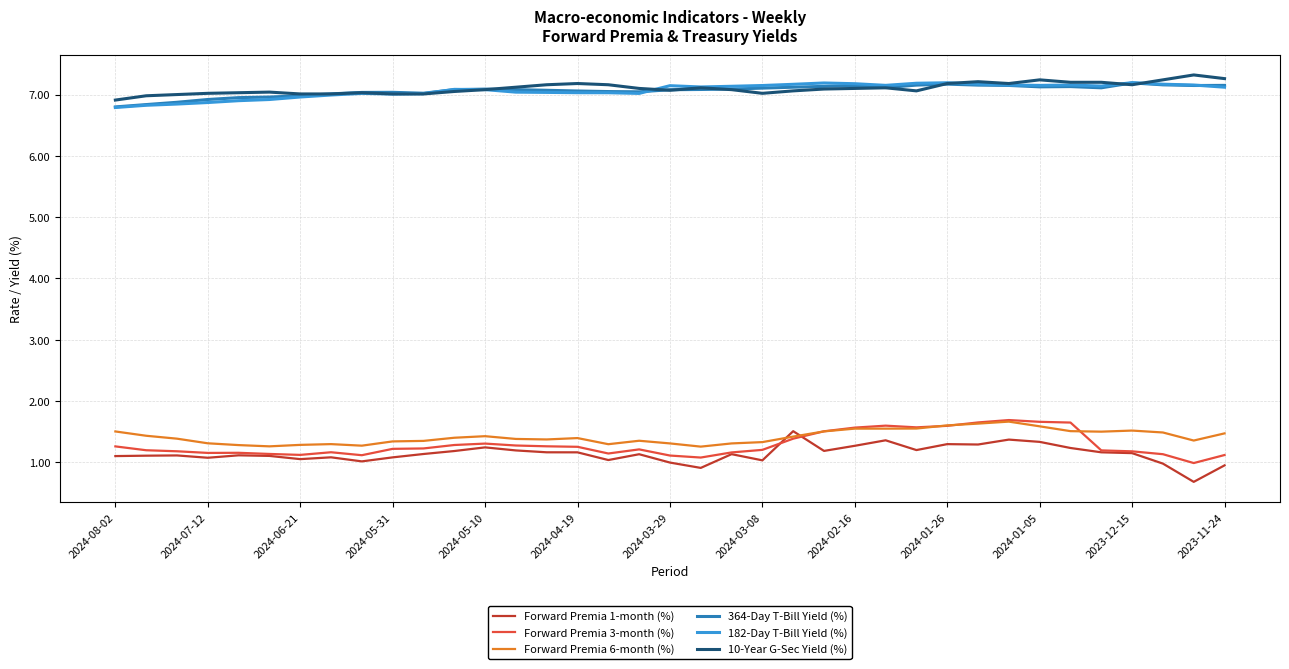

True or false: 364-Day T-Bill Yield (%) and Forward Premia 1-month (%) cross at least once.

False